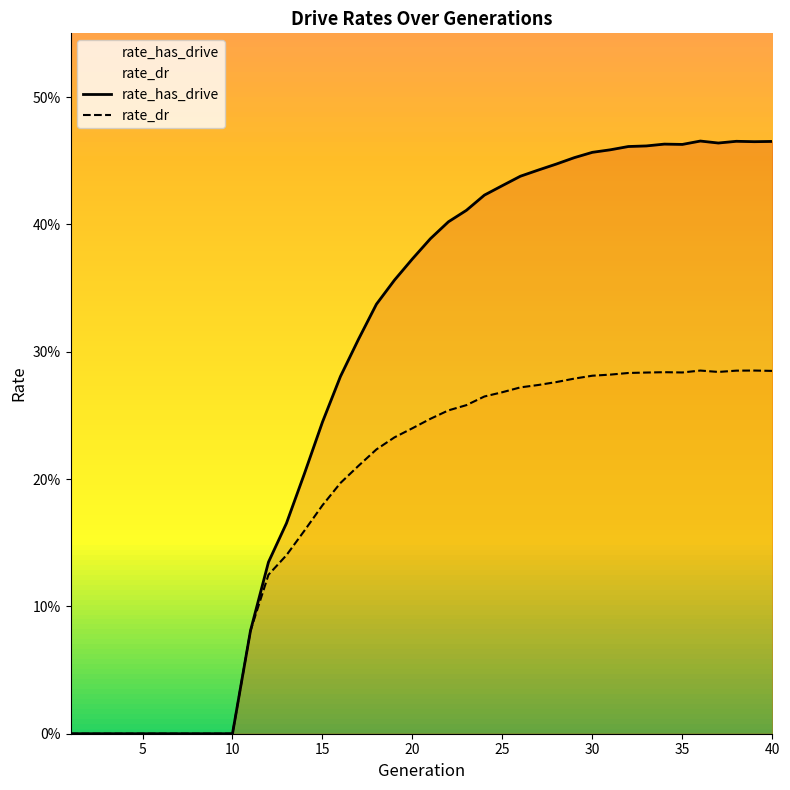

Which series has the widest spread of values?

rate_has_drive